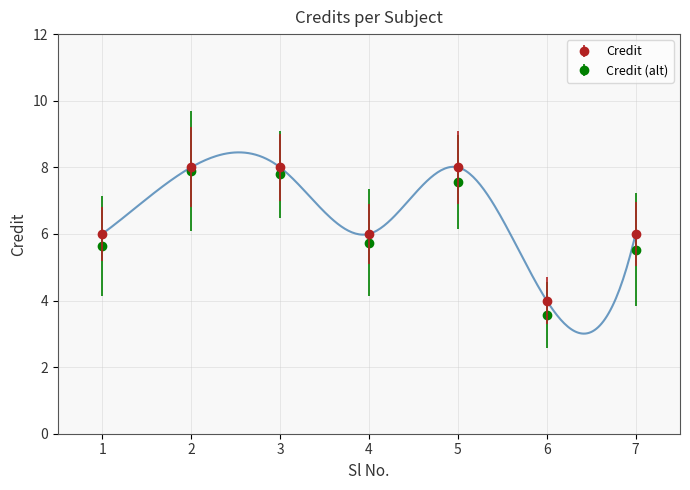

How many Credit (alt) values are between 5 and 7?

3